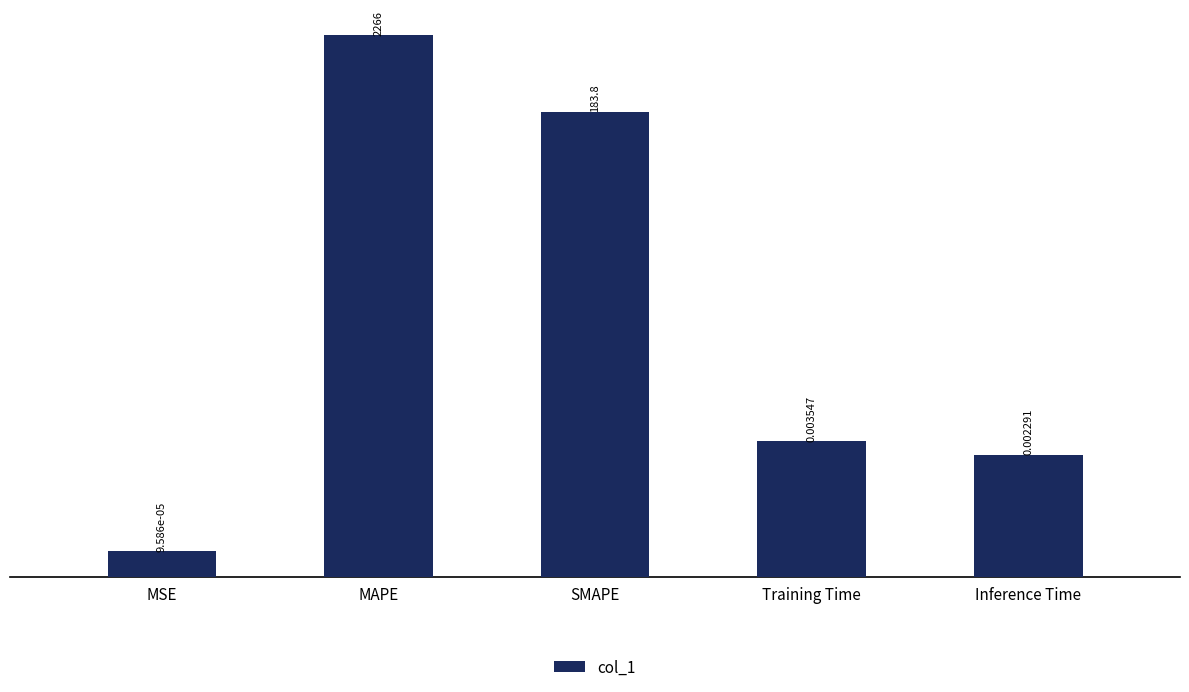

What position from the left is Training Time?

4